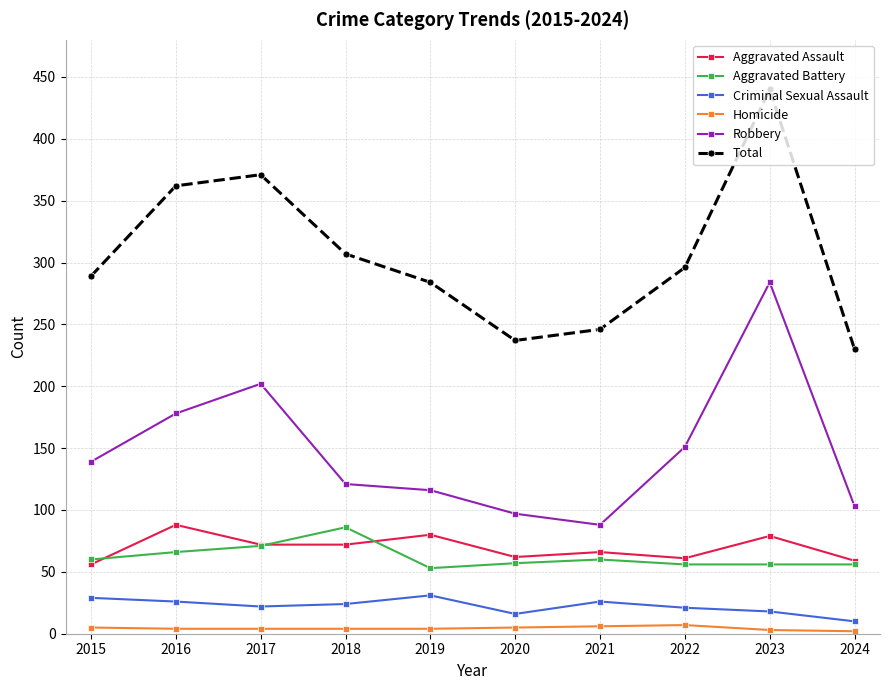

At which category does the chart reach its peak across all series?

2023